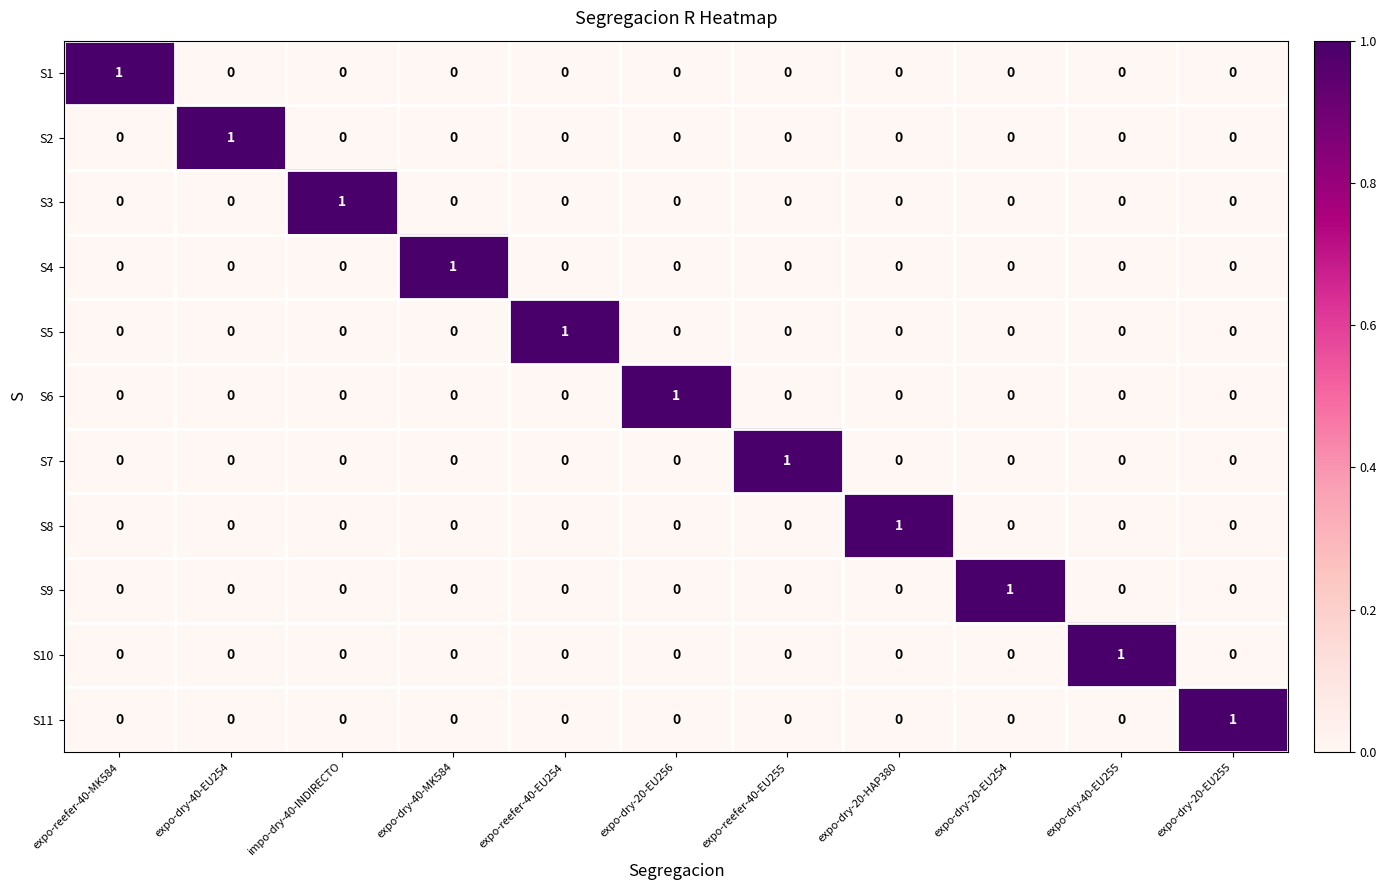

True or false: S4 has a value of 0 at expo-dry-20-HAP380.

True